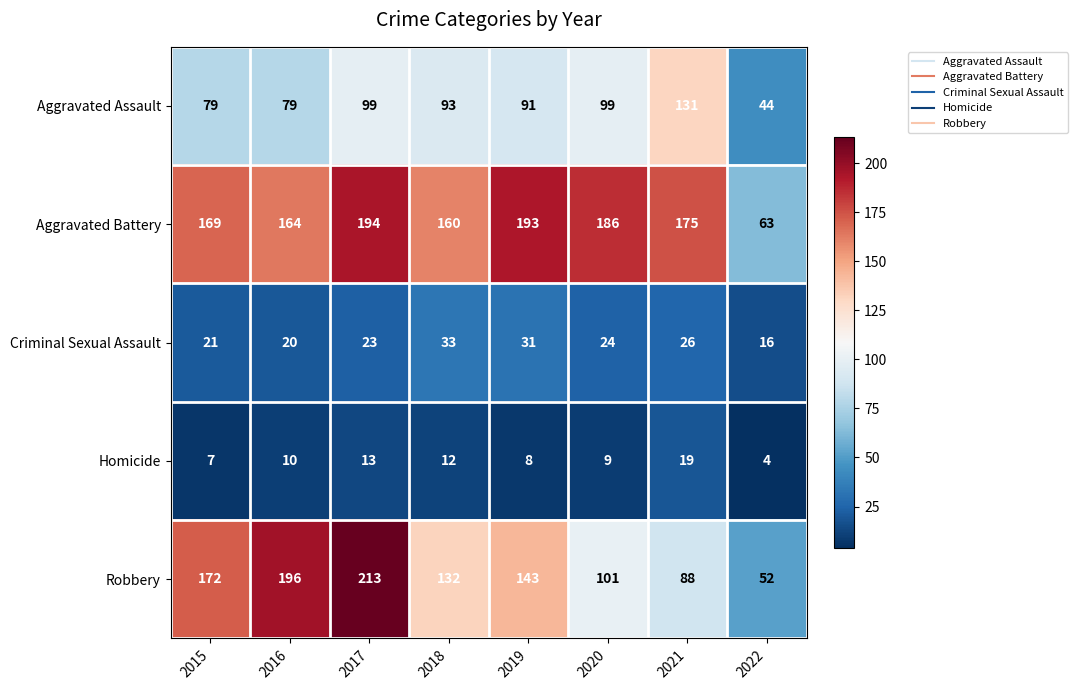

What is the difference between the second highest and second lowest values in the Criminal Sexual Assault series?

11